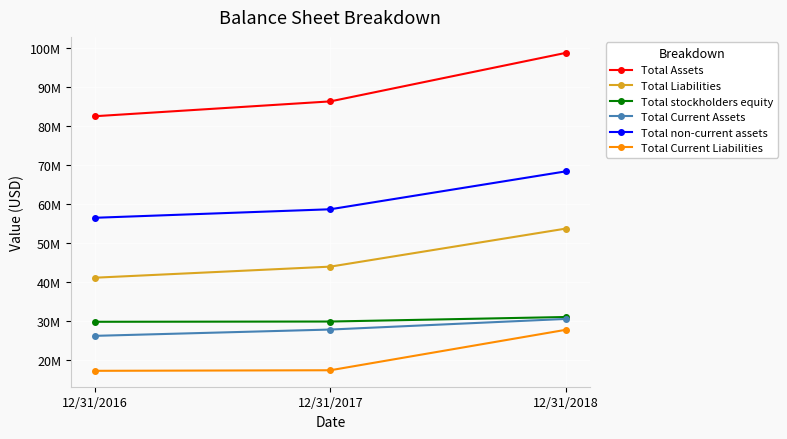

What is the value of the Total Current Liabilities point at the 1st from the left?

17116141